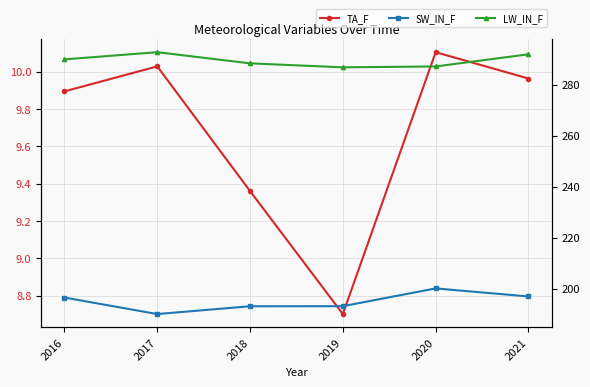

True or false: LW_IN_F and SW_IN_F intersect in this chart.

False